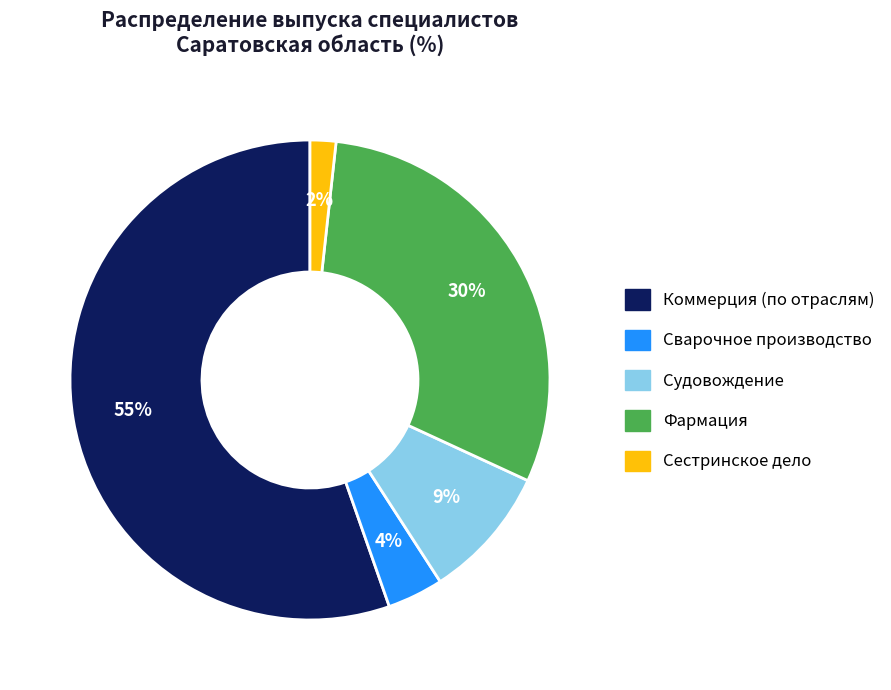

Is the sum of Сварочное производство and Сестринское дело greater than half?

No